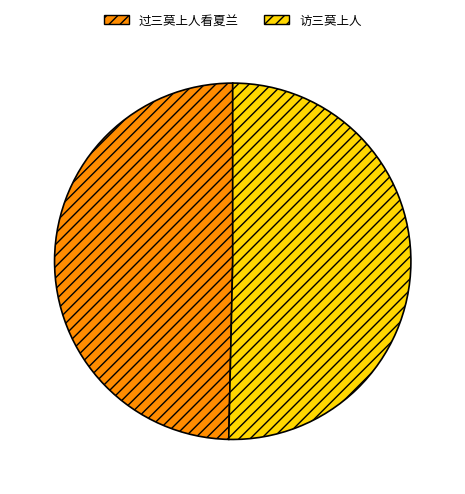

Which category has the smallest portion of the pie?

过三莫上人看夏兰